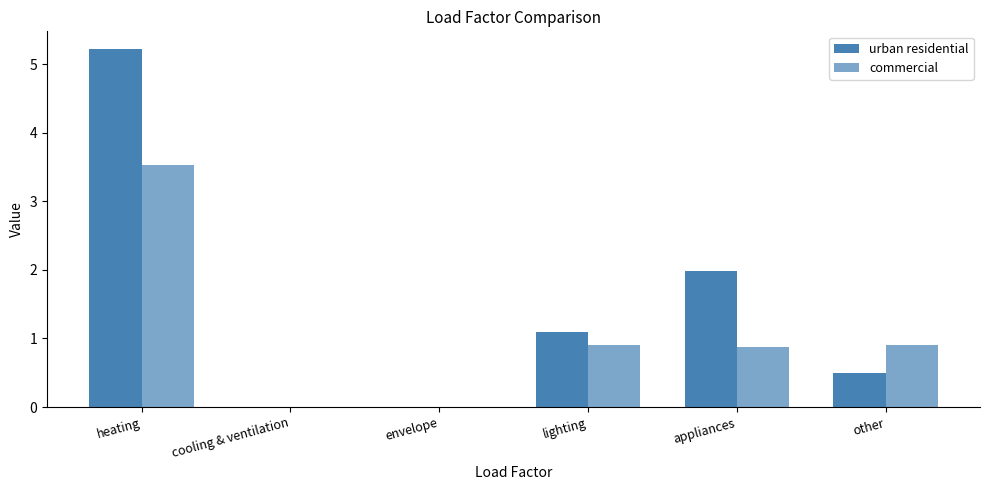

How many values in the urban residential series exceed 1?

3